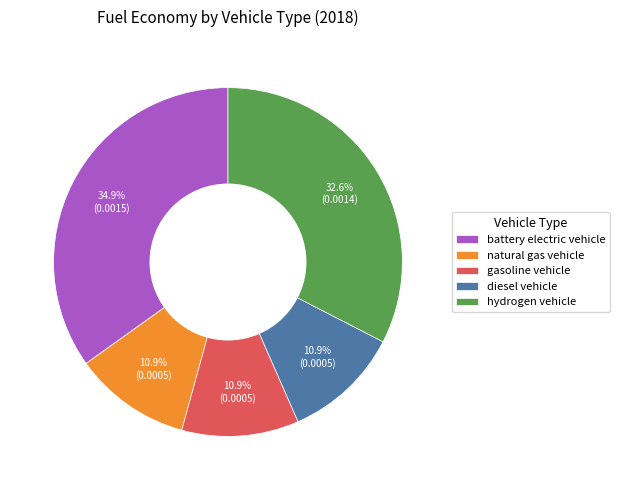

Which has a higher value, gasoline vehicle or battery electric vehicle?

battery electric vehicle